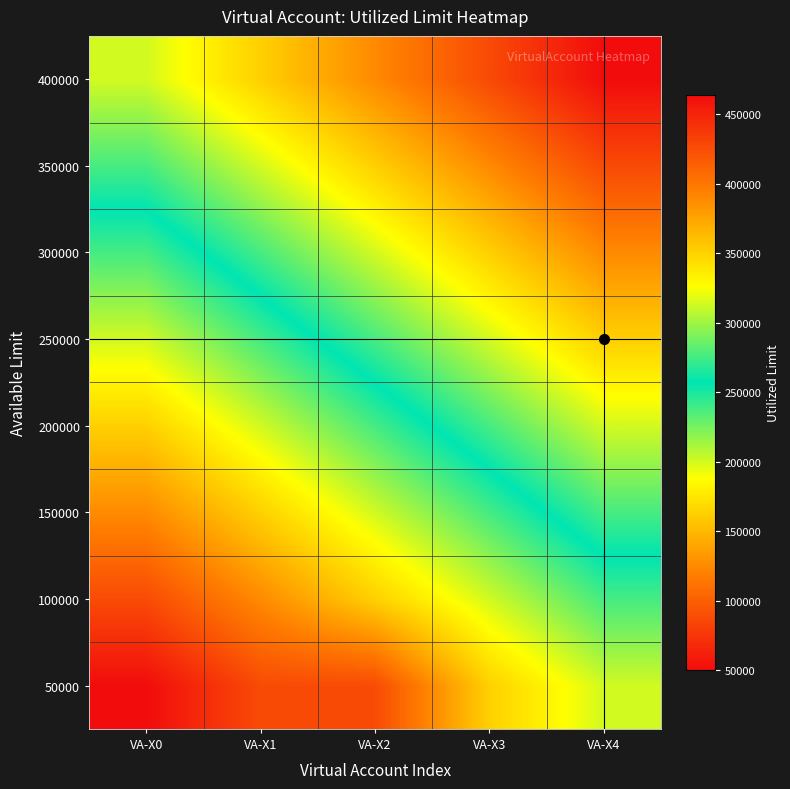

How many data points does each series have?

5